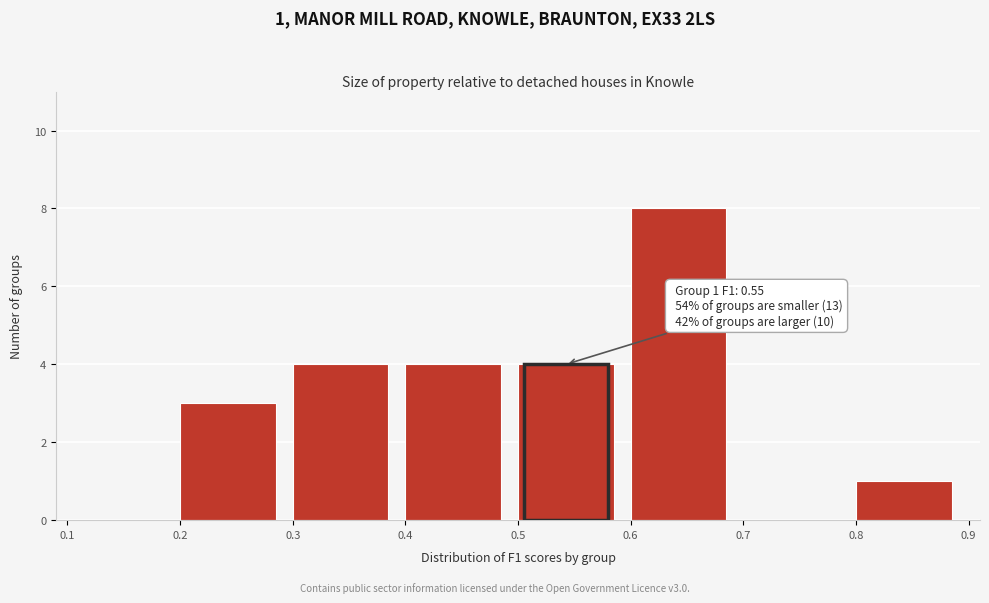

Which range on the x-axis has the tallest bar?

0.6 to 0.7